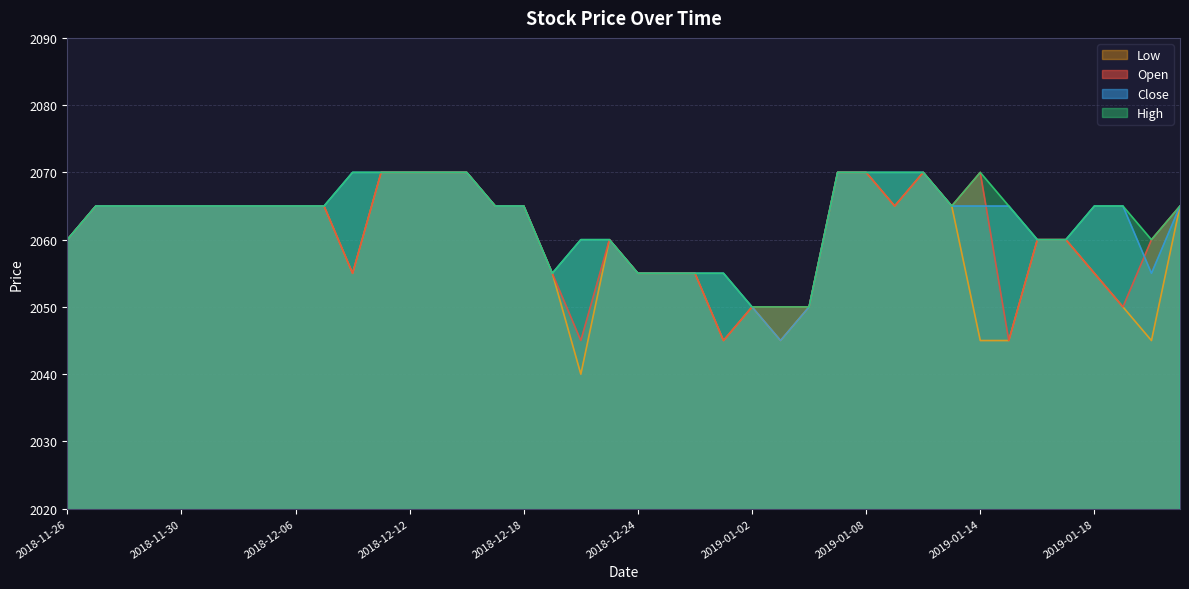

What is the highest value of the Low series?

2070